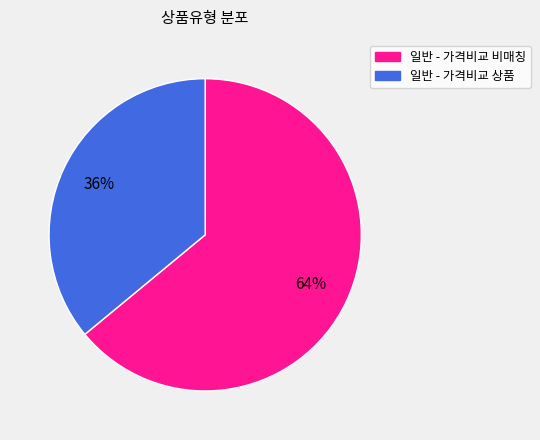

To the nearest percent, what is the difference between the largest and smallest slice percentages?

28%